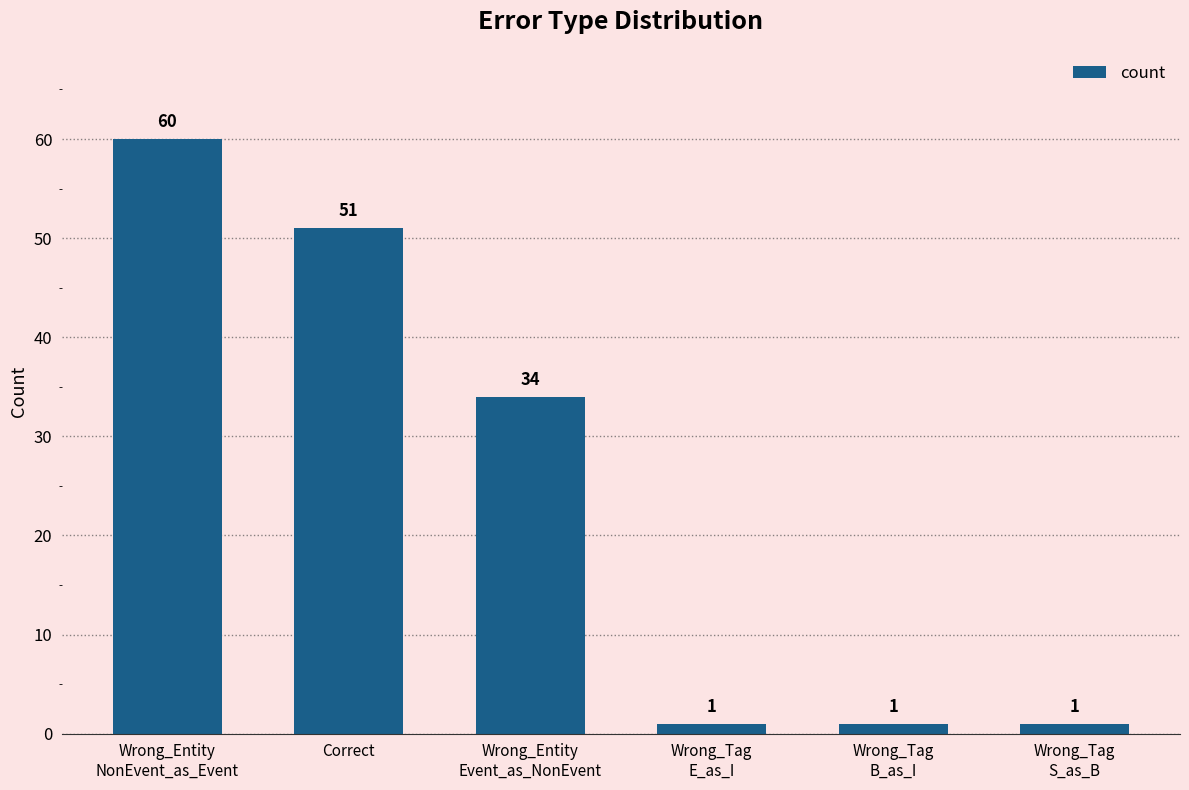

The chart shows a value of 16 at Correct. True or false?

False